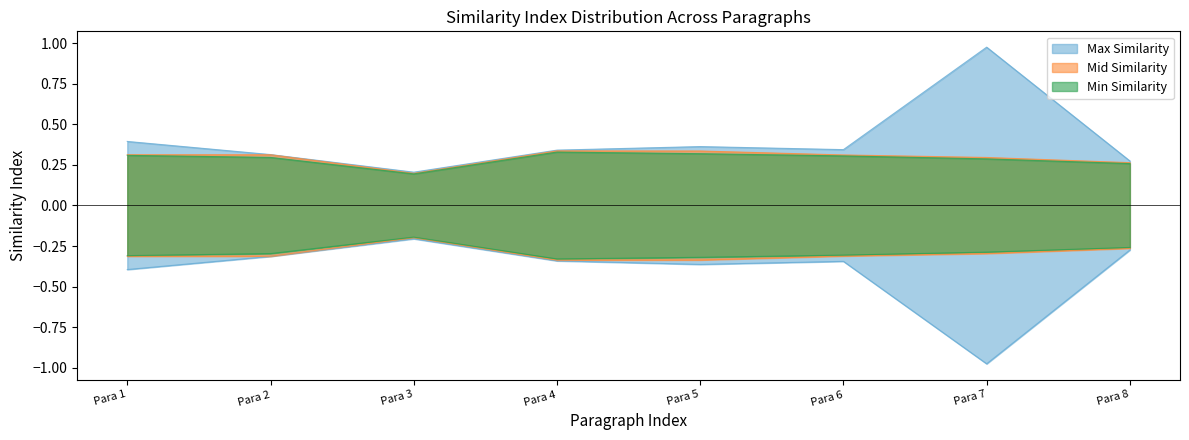

What is the average value of the Min Similarity series?

0.3